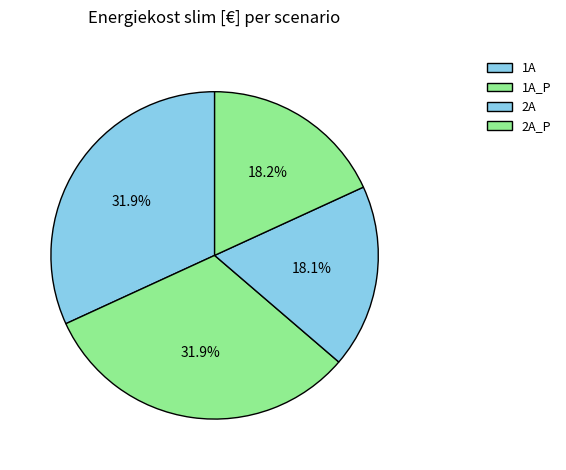

How many slices are in this pie chart?

4